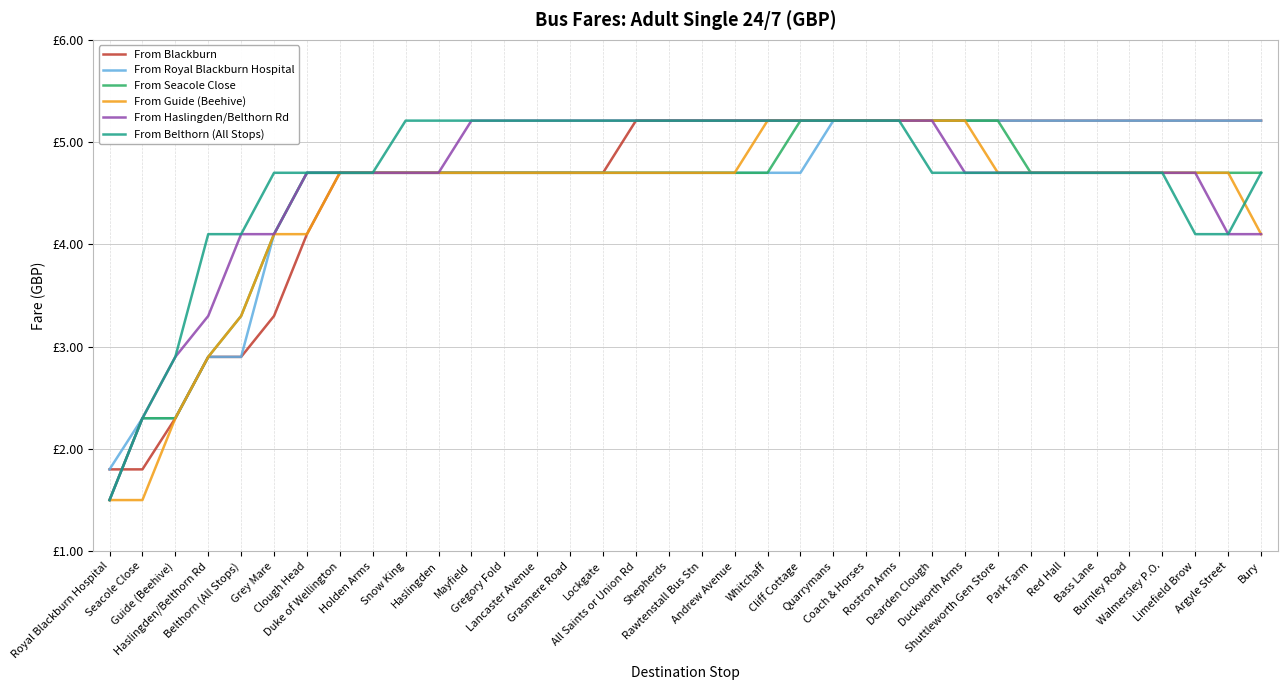

True or false: From Haslingden/Belthorn Rd has more than 2 interior local peaks.

False